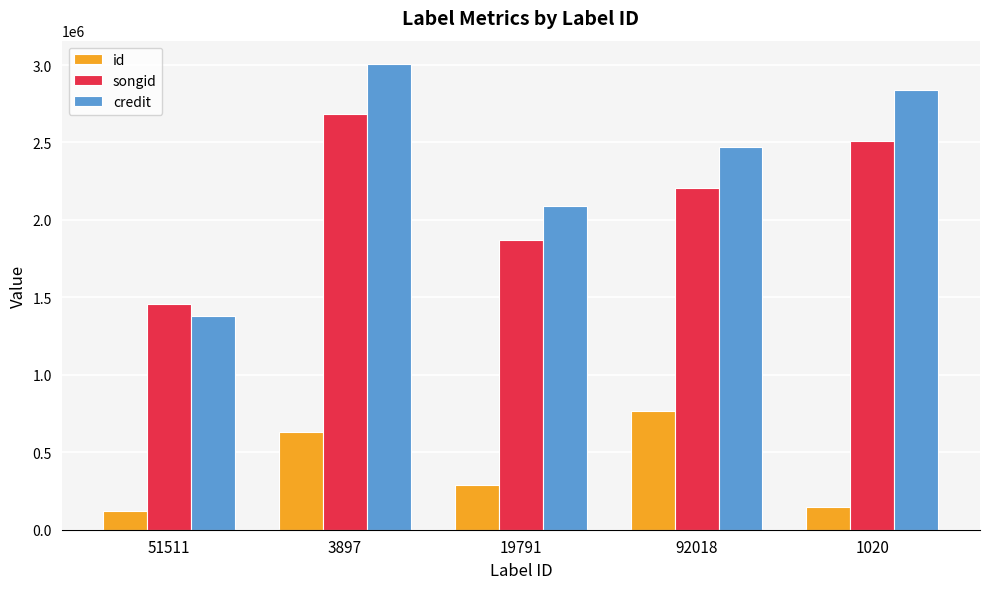

Reading left to right, extract all data points from this chart.

id: 51511=119667	3897=631020	19791=288820	92018=766554	1020=145288
songid: 51511=1456424	3897=2684866	19791=1869896	92018=2204785	1020=2509491
credit: 51511=1382536	3897=3007030	19791=2088588	92018=2472371	1020=2837919